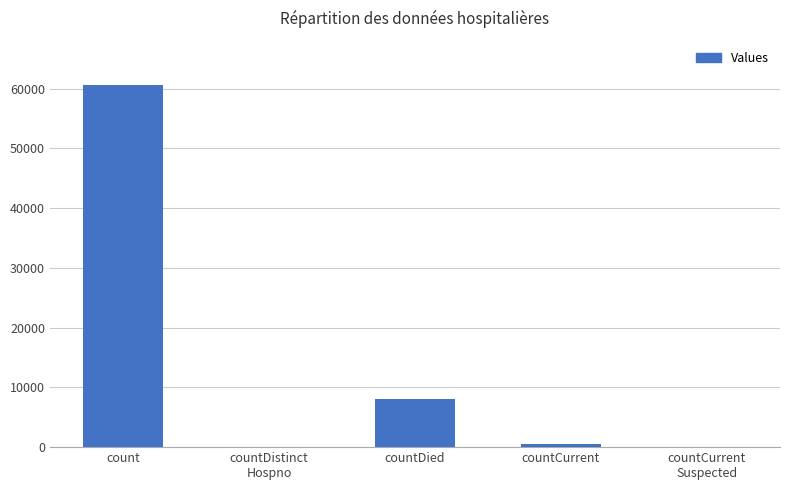

What is the sum of all values?

69050